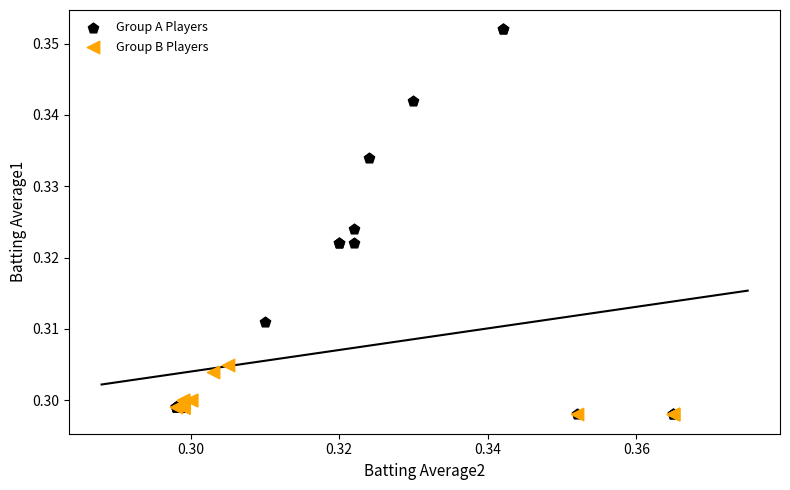

Which series has the largest Y range (max minus min)?

Group A Players